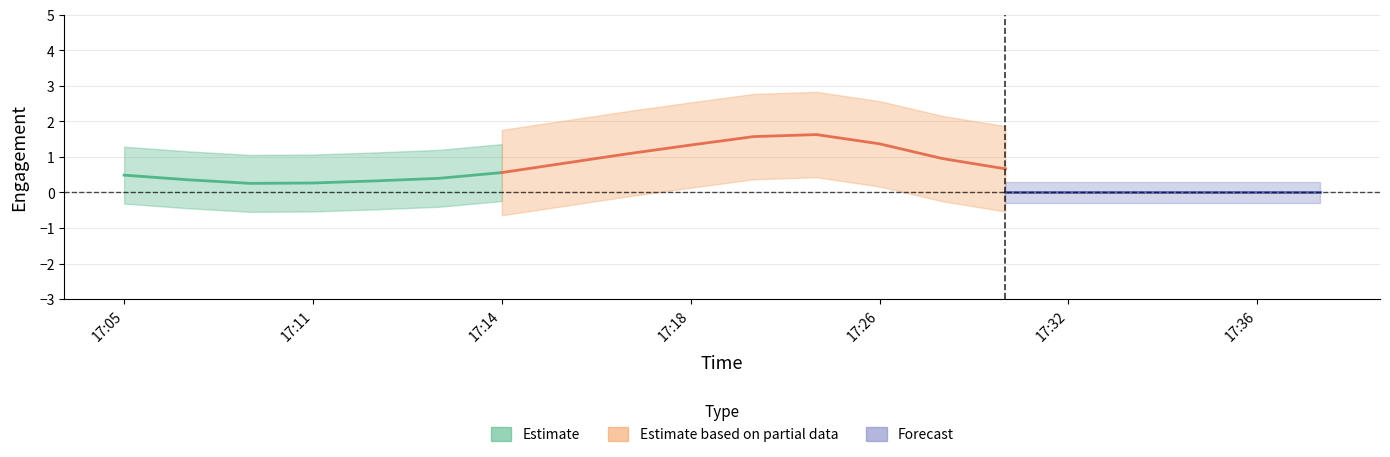

At which category is the sum across all series the highest?

17:23